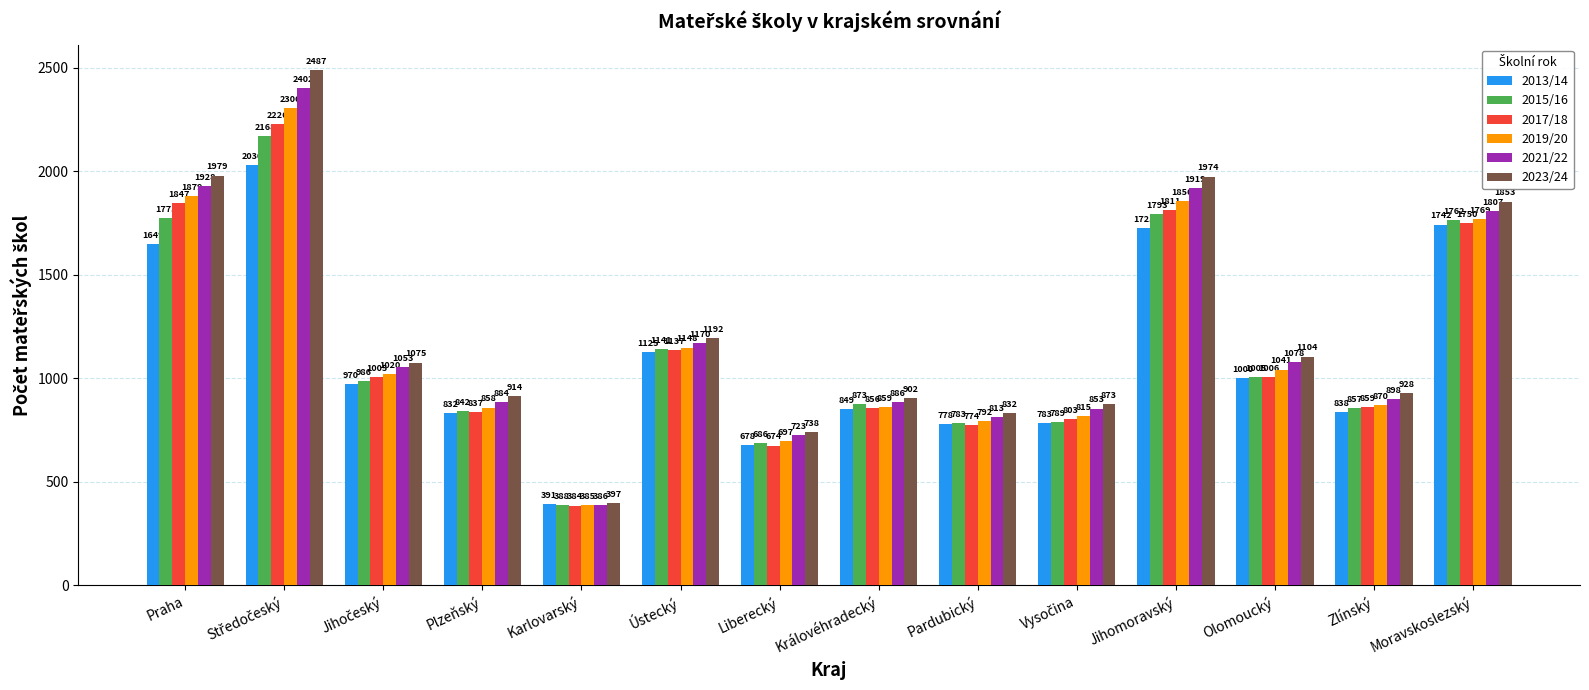

What is the maximum value shown in the chart?

2487